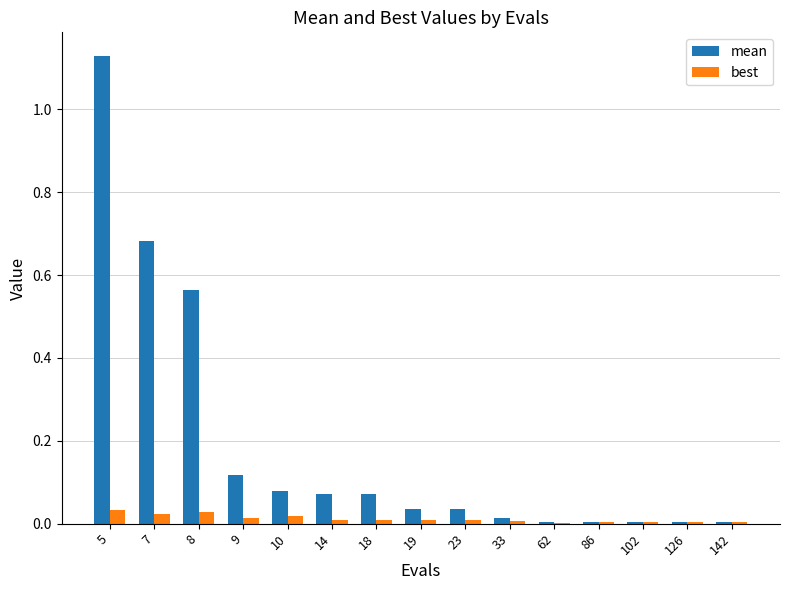

True or false: best has a value of 0.0 at 14.

True